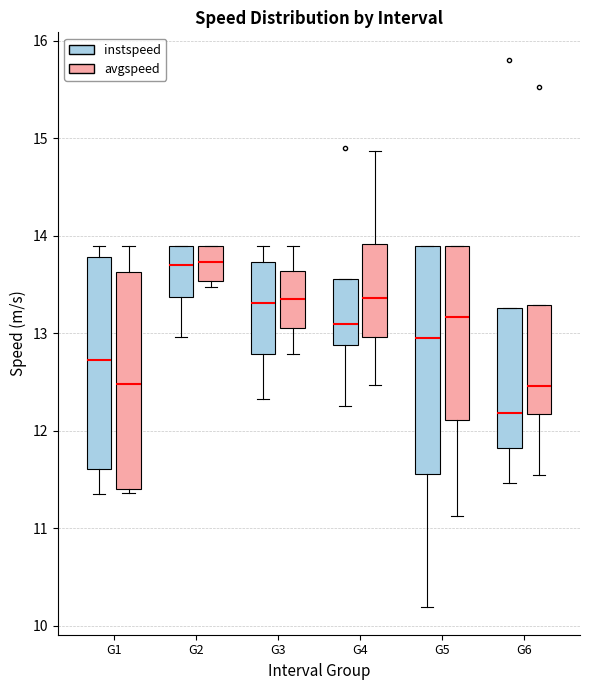

Where does the lower whisker of the box for G4 (avgspeed) end on the y-axis? The values are not printed on the chart, so give them approximately, as read against the axis.

12.5